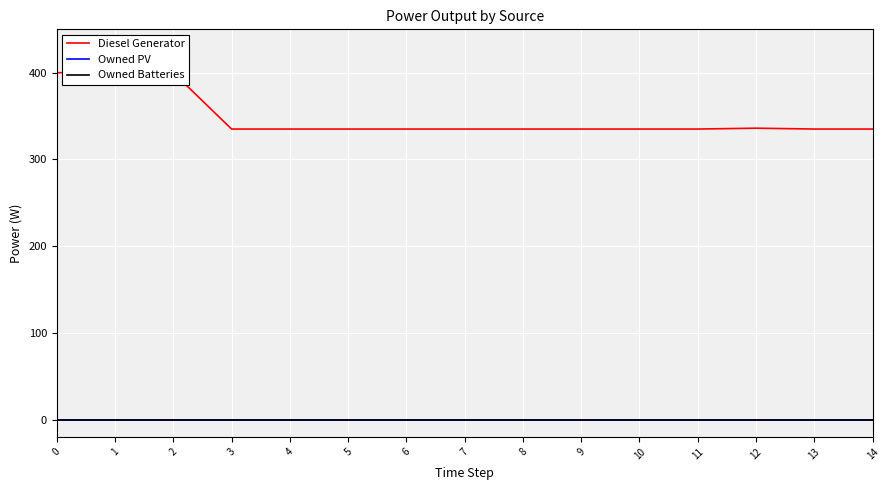

How many distinct data groups are displayed?

3